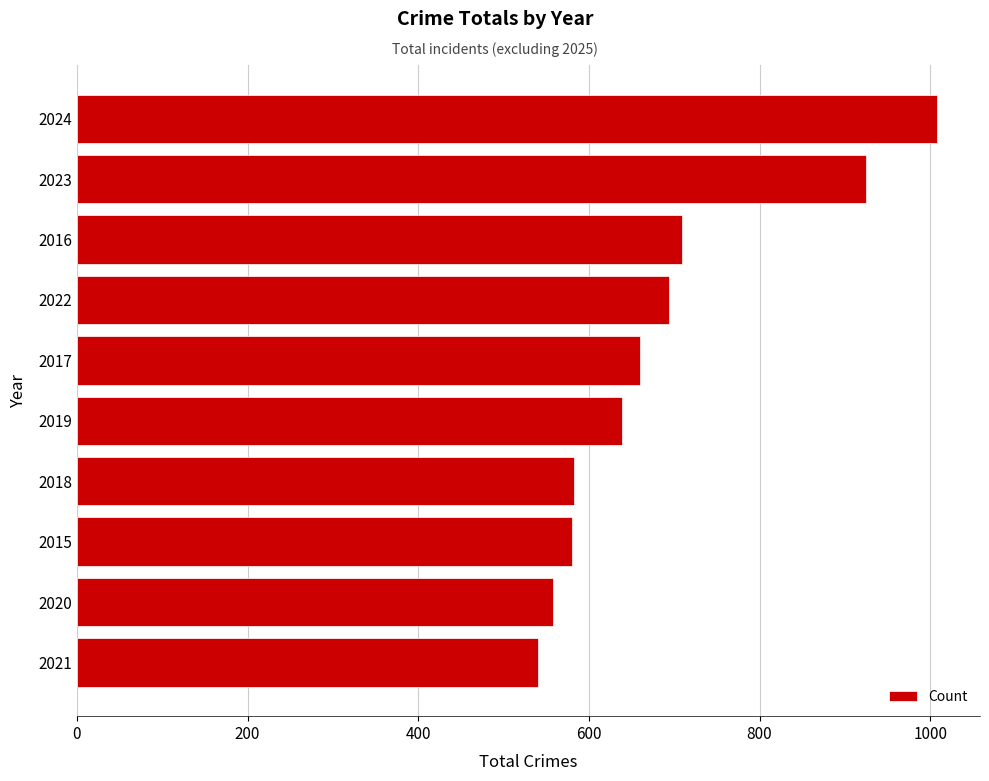

At which category does the chart reach its peak across all series?

2024